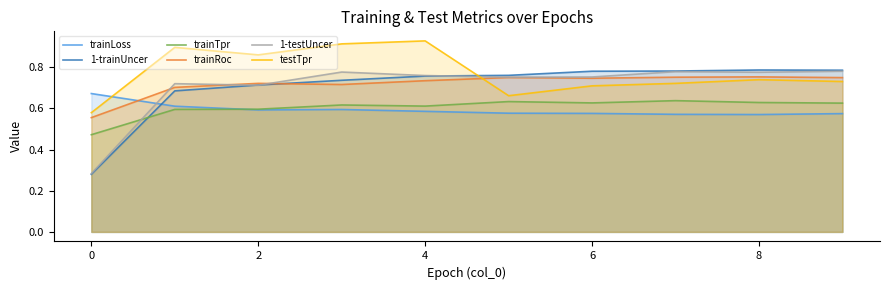

What are all the series names shown in the legend?

trainLoss, 1-trainUncer, trainTpr, trainRoc, 1-testUncer, testTpr